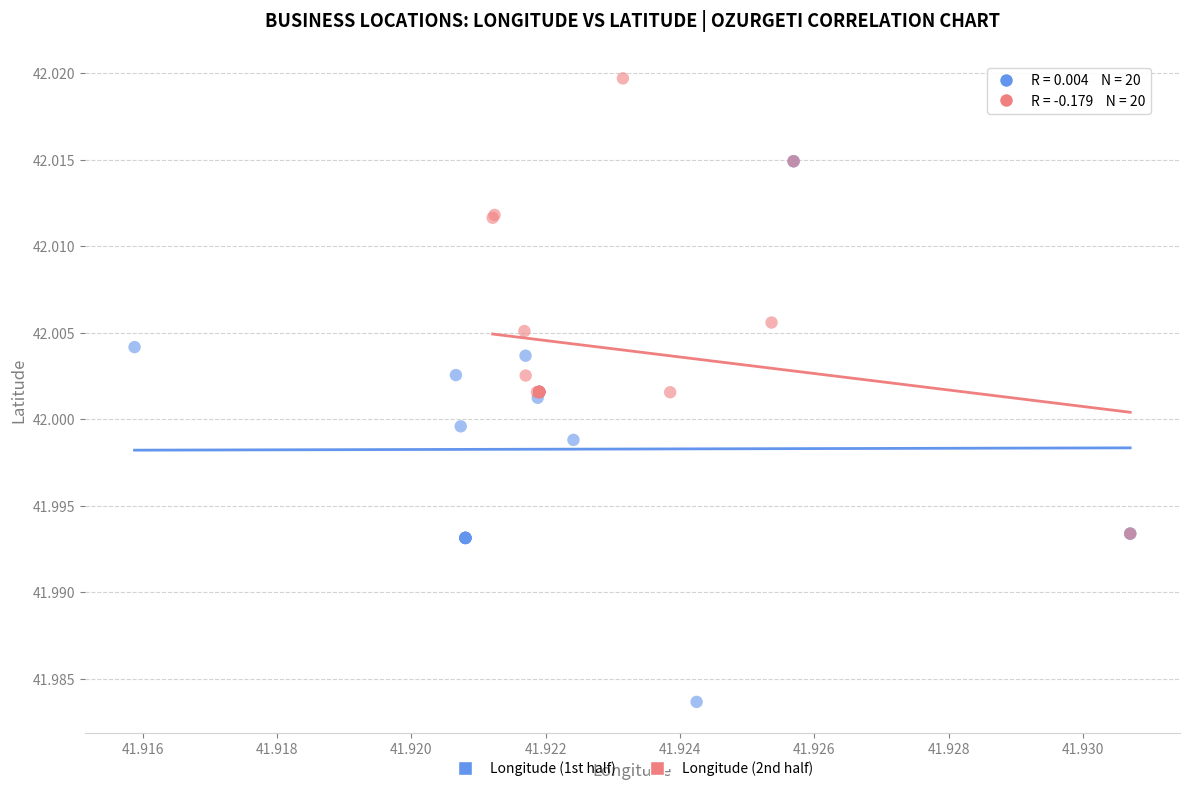

Which series reaches the maximum Y coordinate?

Longitude (2nd half)